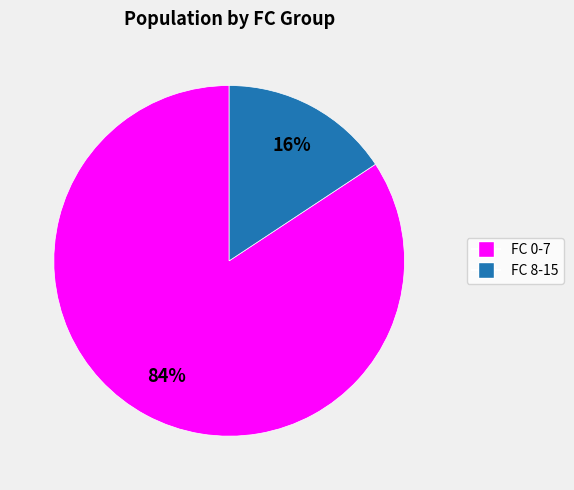

How many segments does this pie chart have?

2